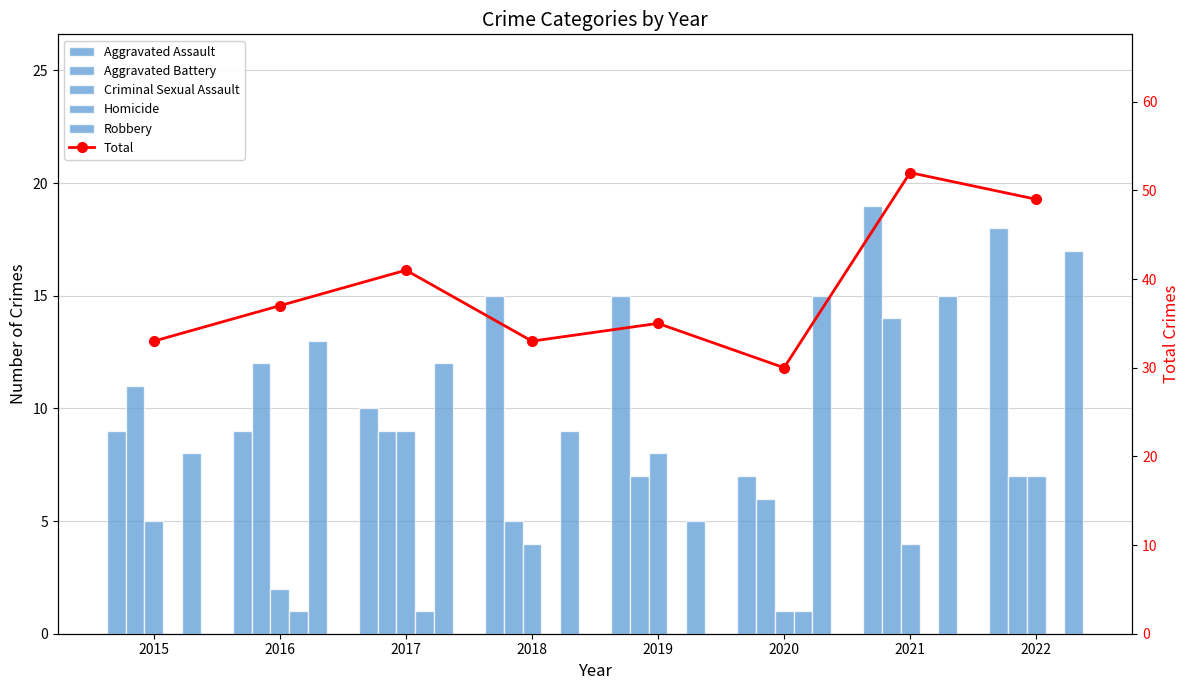

How many data points in Robbery are above 13?

3